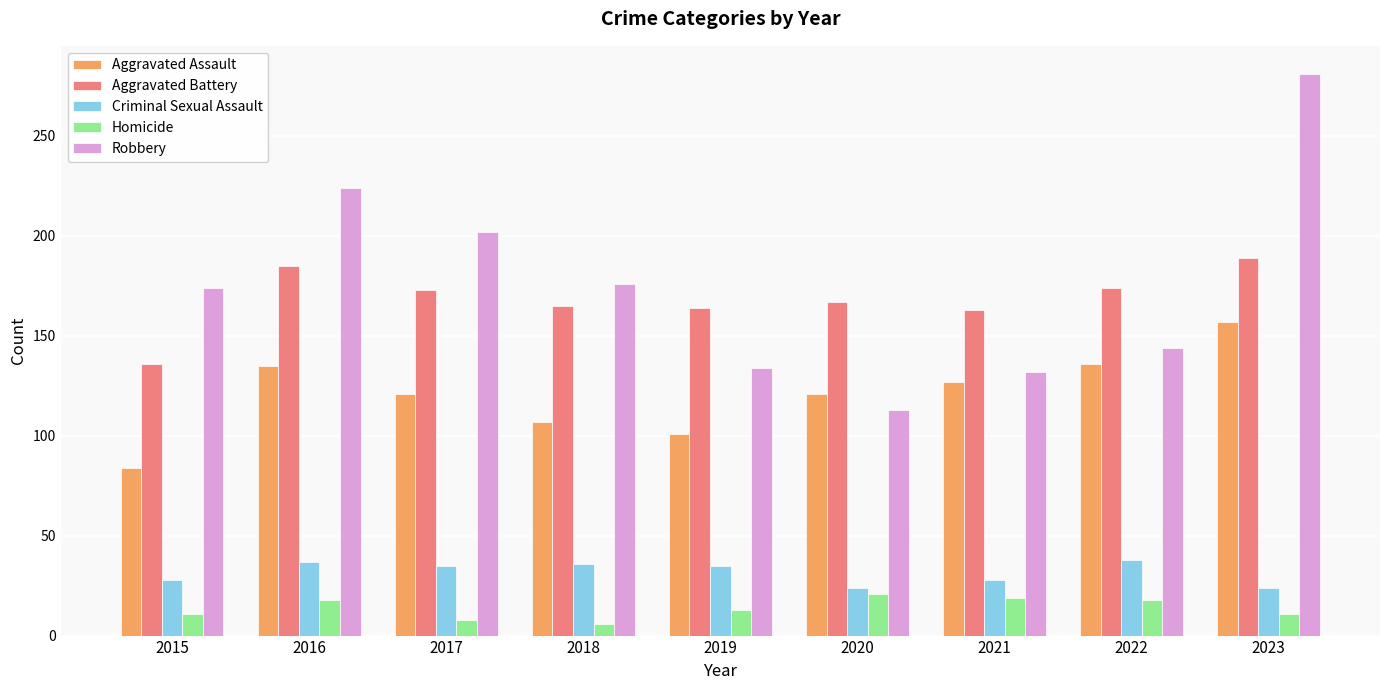

What is the value of the Robbery bar at the 2nd from the left?

224